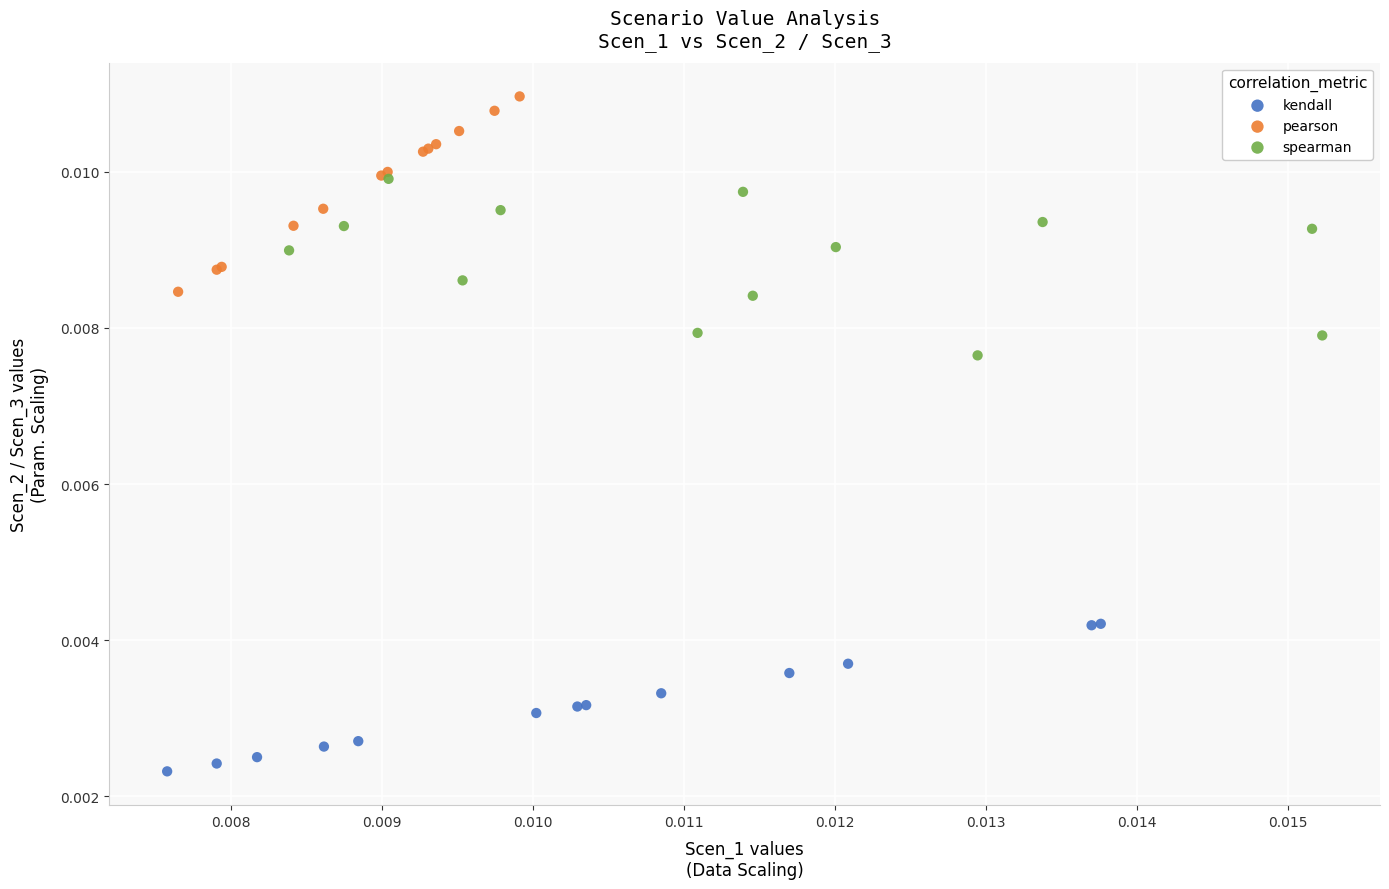

Which series contains the highest Y value?

pearson